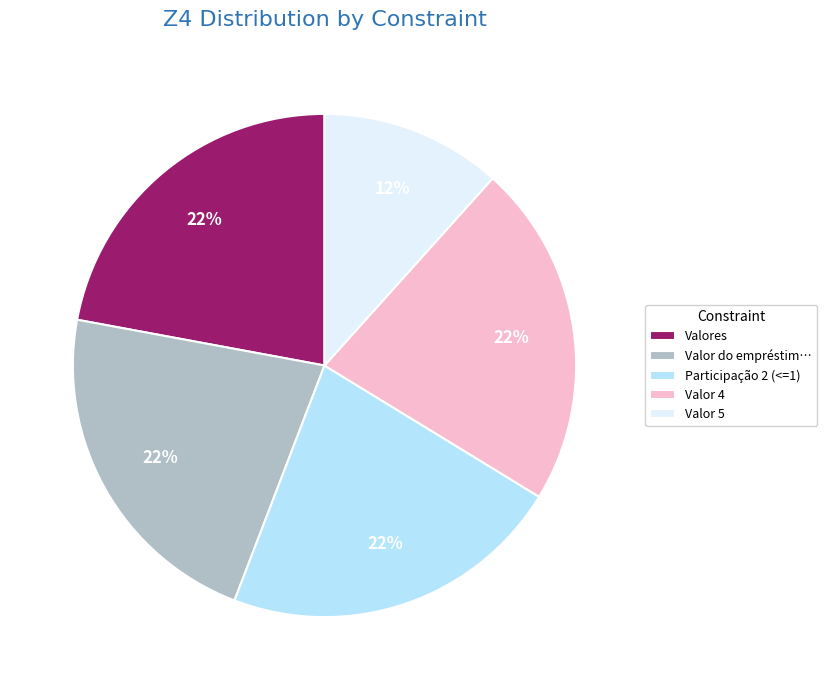

Does Valor do empréstim… account for over 50% of the chart?

No